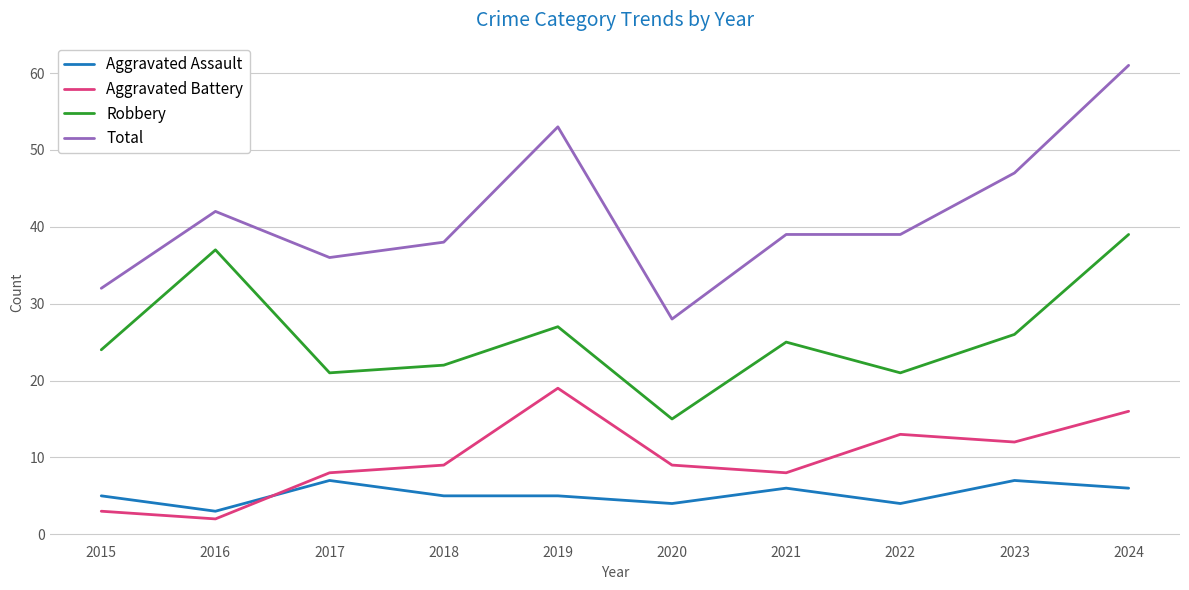

After their last crossing, which series has the higher values: Aggravated Battery or Aggravated Assault?

Aggravated Battery